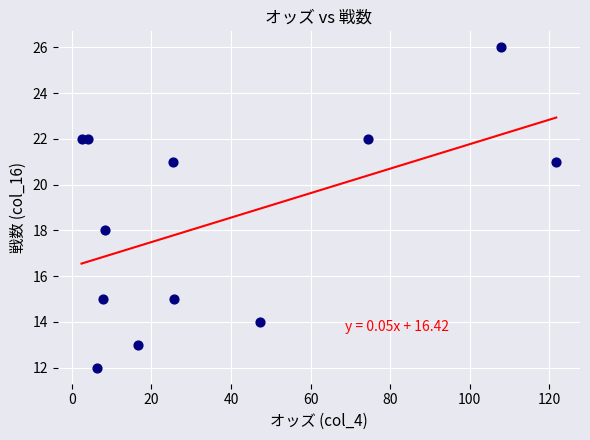

What is the range of Y values (max minus min)?

14